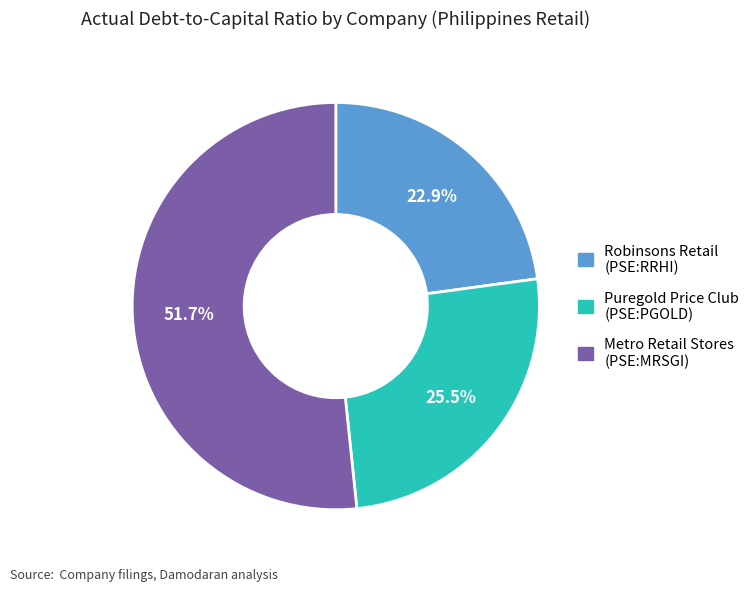

Does any single category account for the majority?

Yes